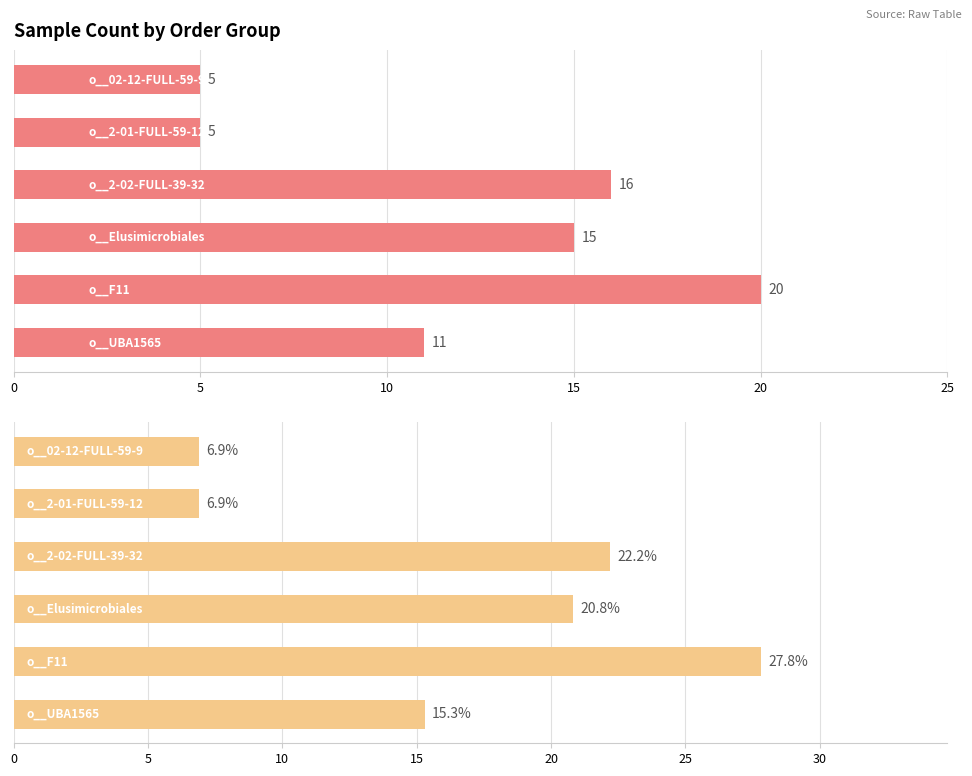

What are all the series names shown in the legend?

Count, Percentage